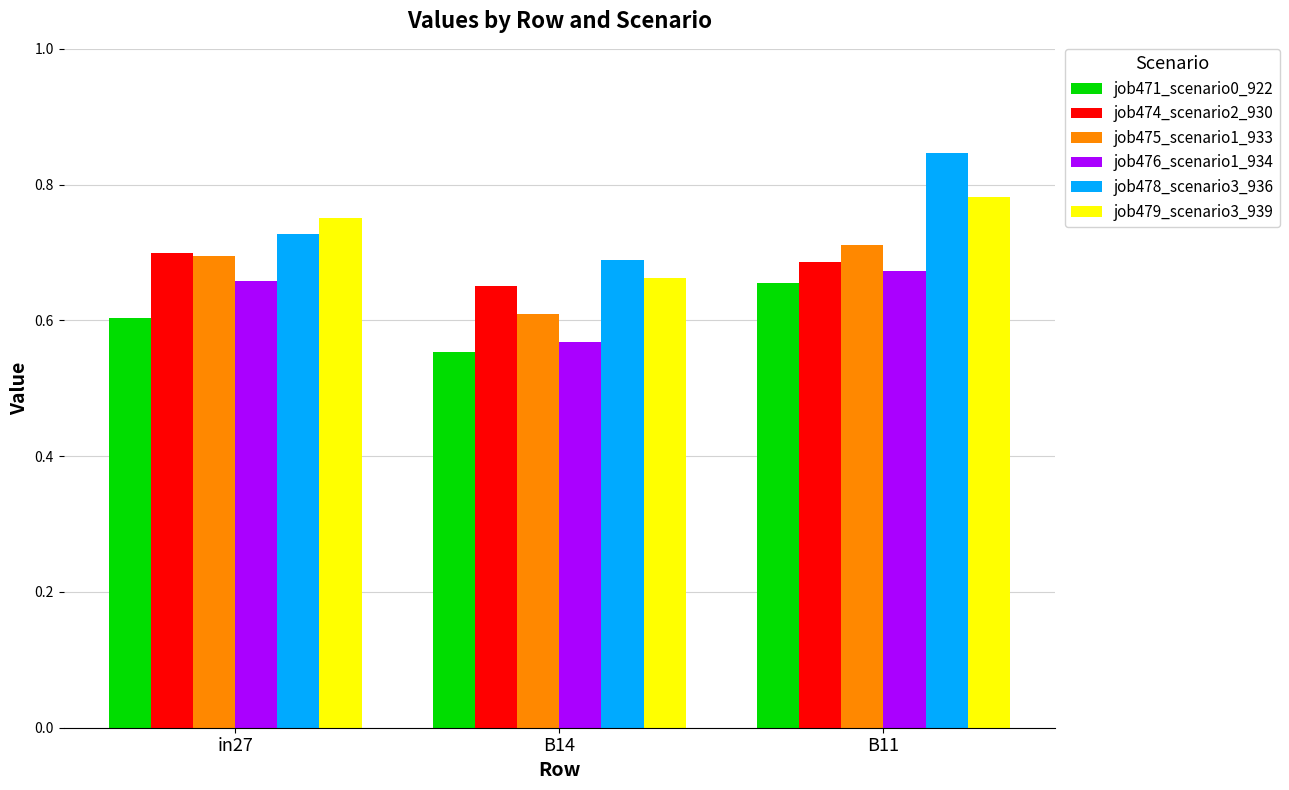

What is the difference between the highest and lowest values at in27?

0.1